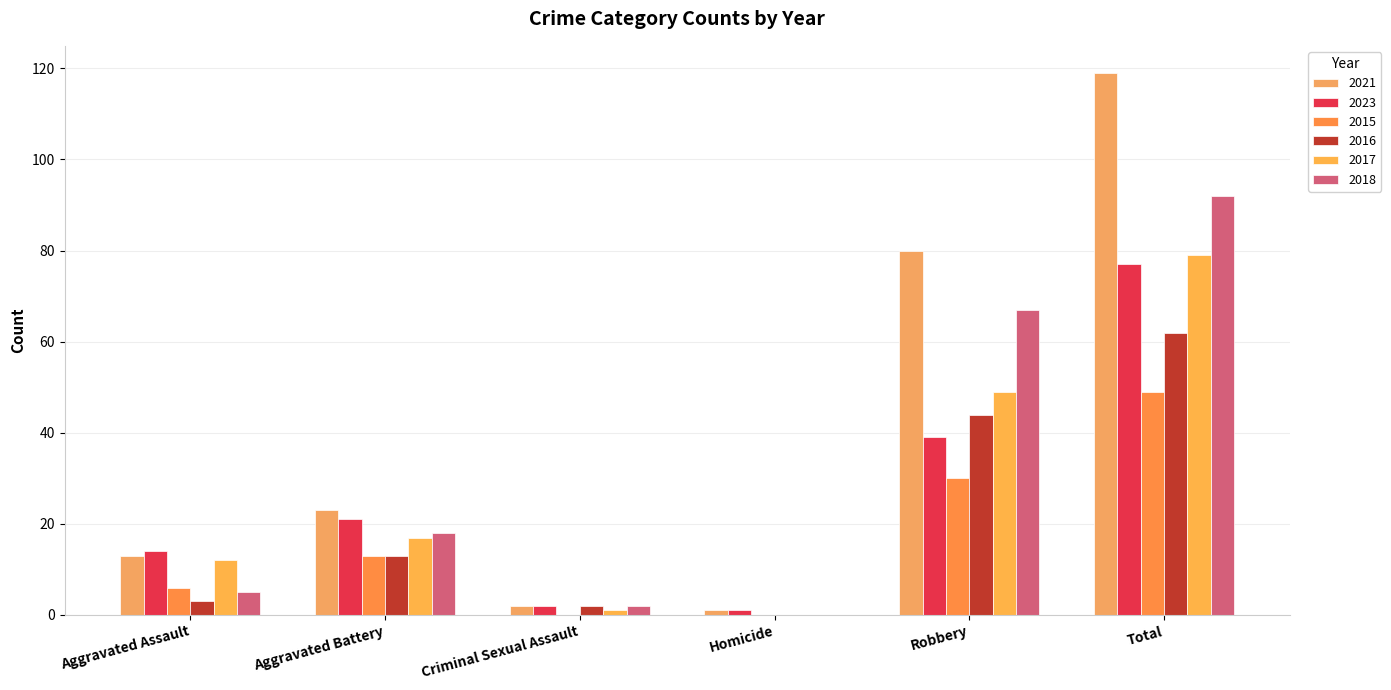

Which has a higher value, Aggravated Assault or Robbery?

Robbery